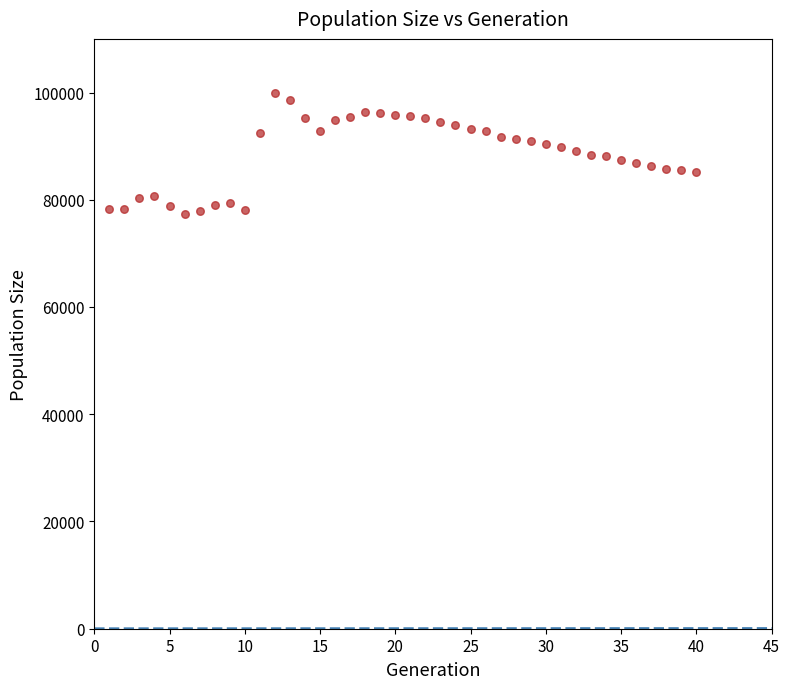

What is the range of X values (max minus min)?

39